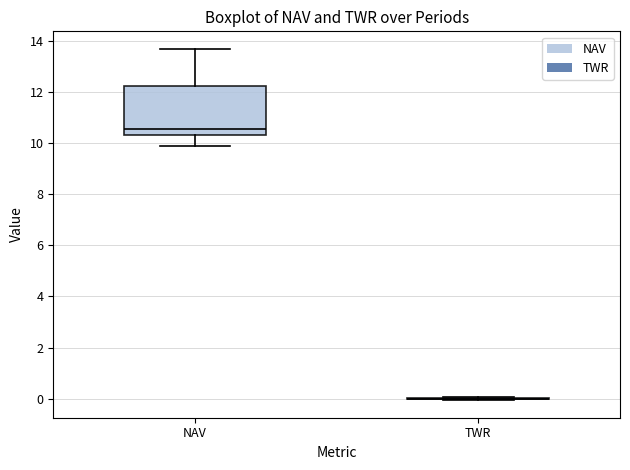

Reading left to right, read every box against the y-axis: the position of its median line, the range the box covers, and the ends of its whiskers. The values are not printed on the chart, so give them approximately, as read against the axis.

NAV: median 10.6, box 10.4 to 12.2, whiskers 9.8 to 13.6
TWR: box collapsed to a line at 0.0, whiskers 0.0 to 0.0